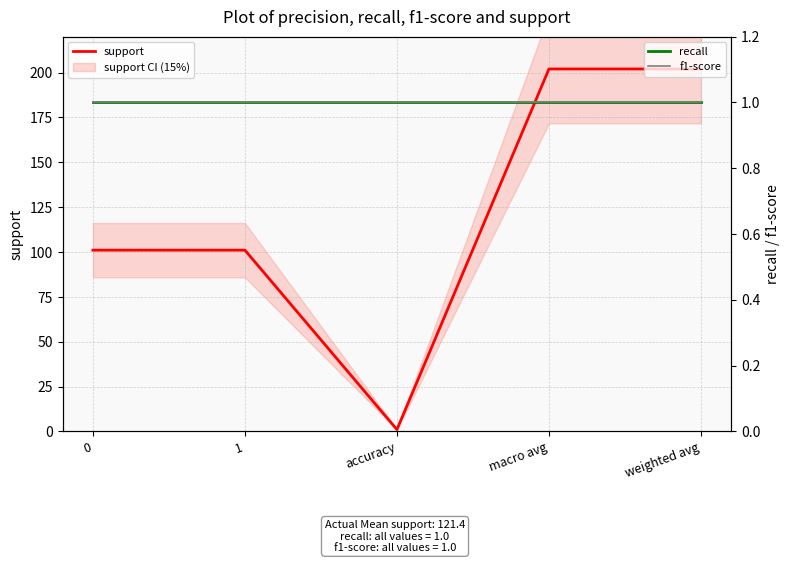

At how many categories does at least one series exceed 81?

4